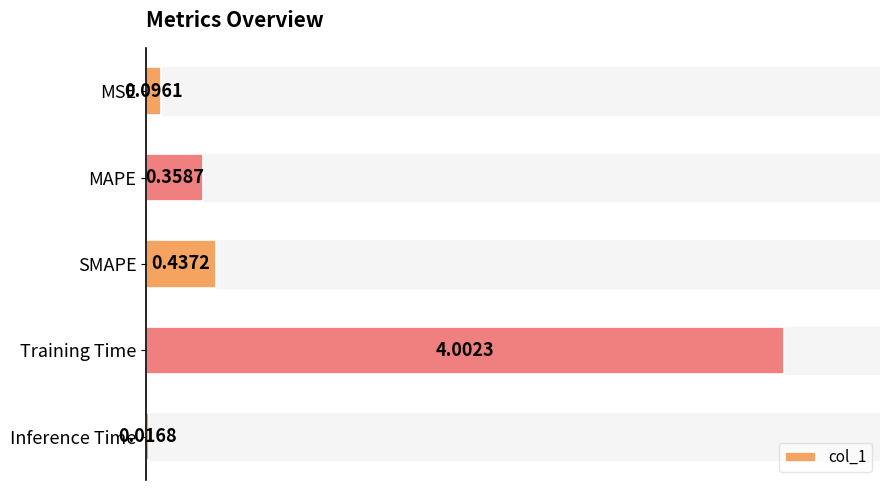

What is the change in value from SMAPE to Inference Time?

-0.4